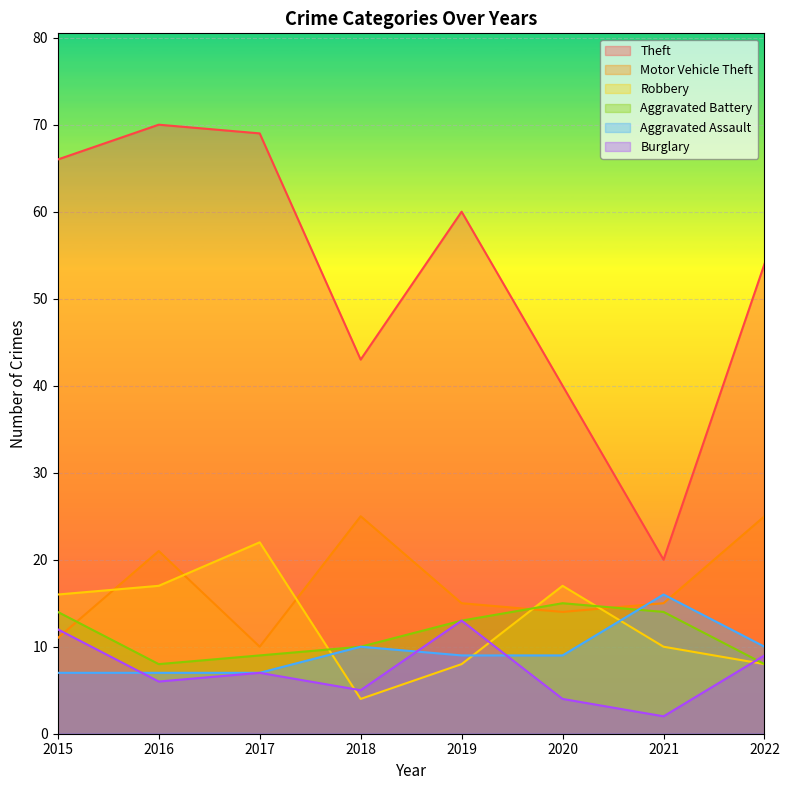

Rank the categories by Theft value from highest to lowest.

2016, 2017, 2015, 2019, 2022, 2018, 2020, 2021